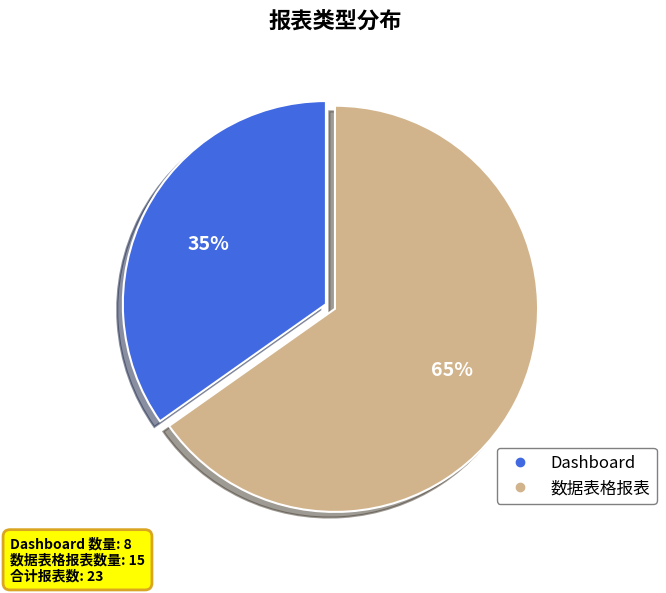

How many slices are in this pie chart?

2